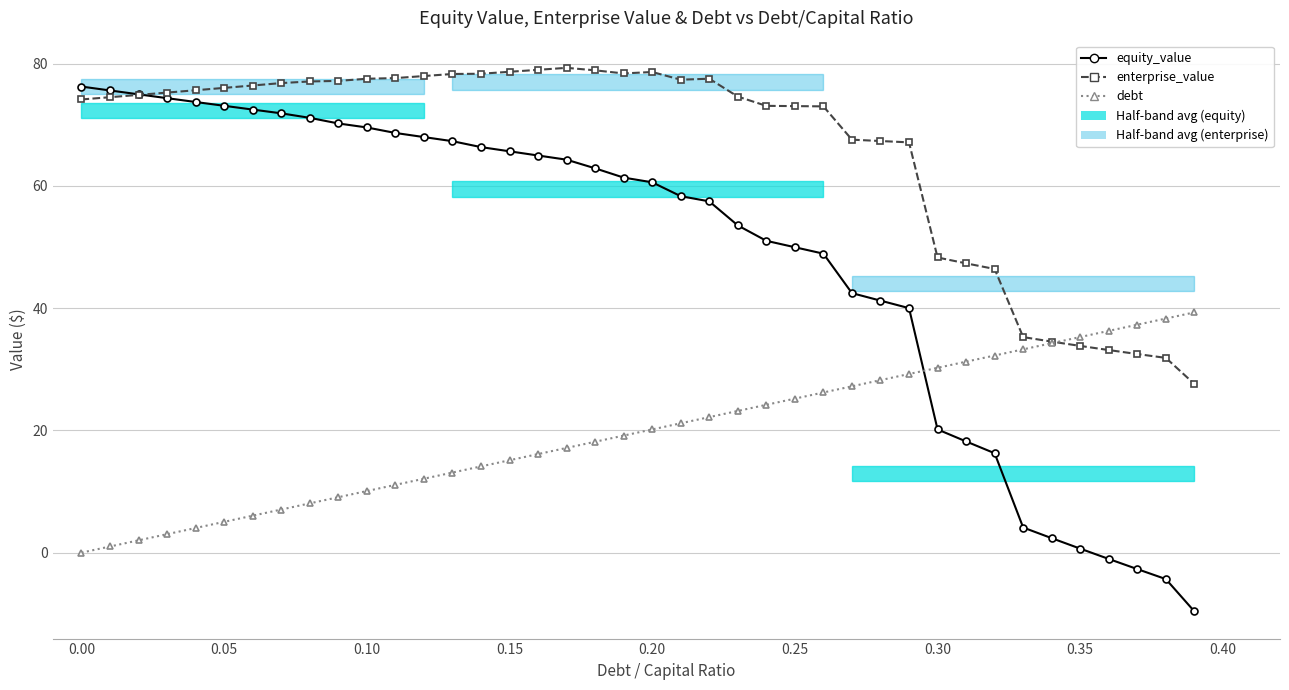

How many values in debt are above zero?

39